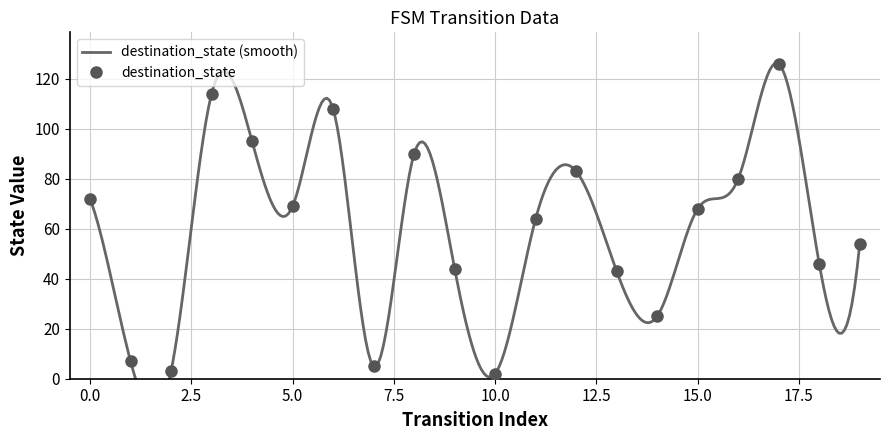

What is the average value?

60